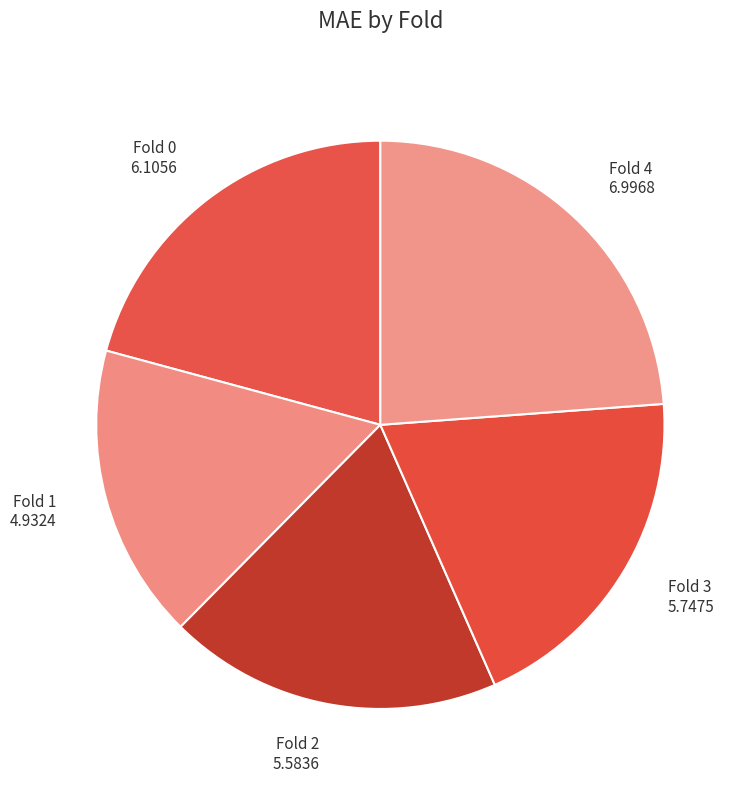

Which slice is the smallest?

Fold 1